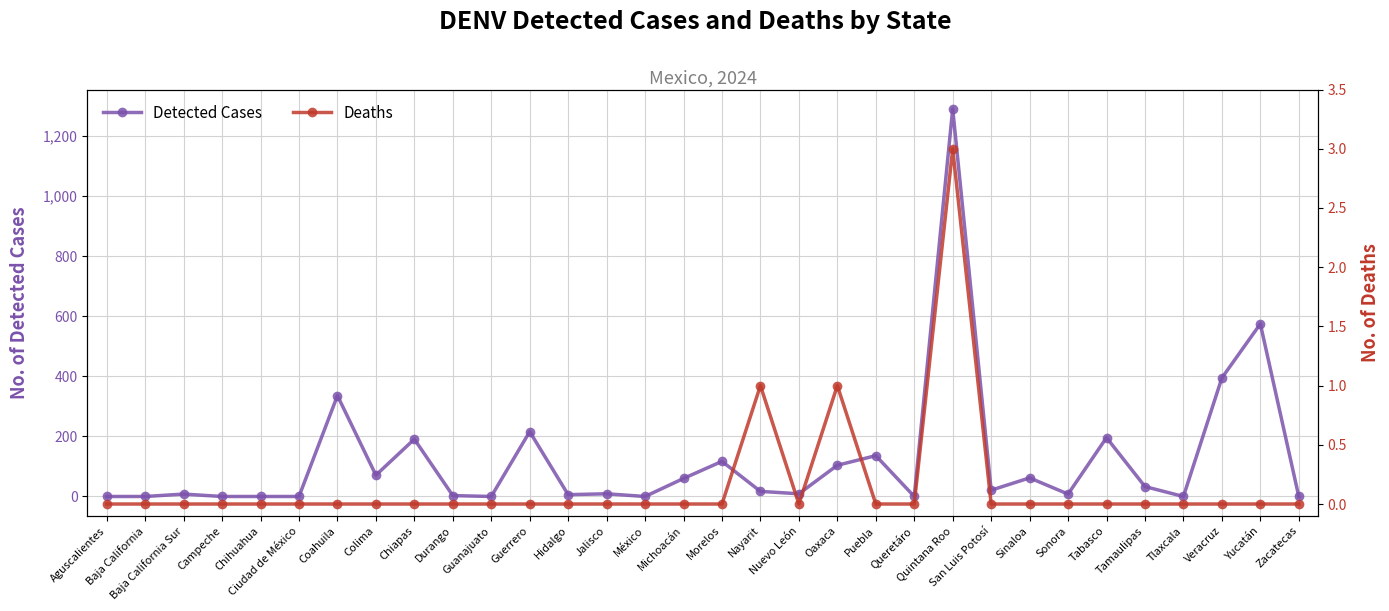

Between Aguscalientes and Guerrero, which series saw the biggest shift?

Detected Cases